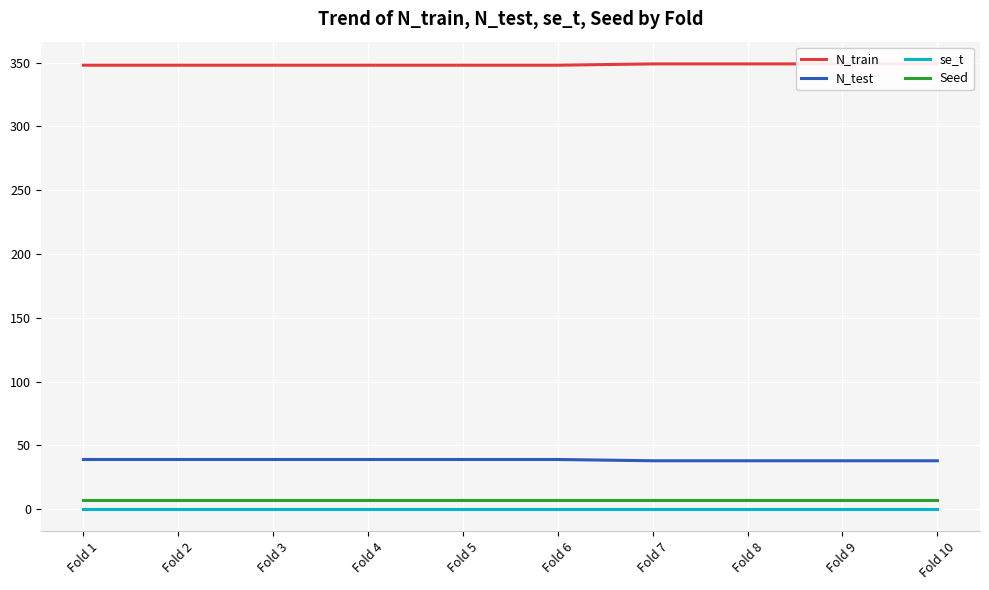

At which category does the chart reach its minimum across all series?

Fold 1